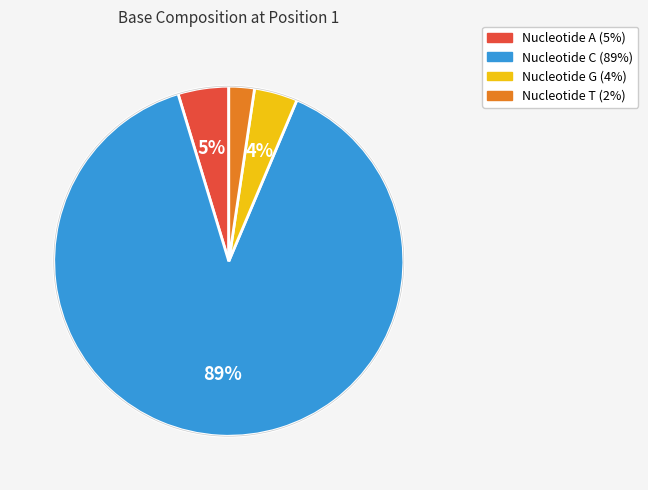

Is there a majority slice in this chart?

Yes